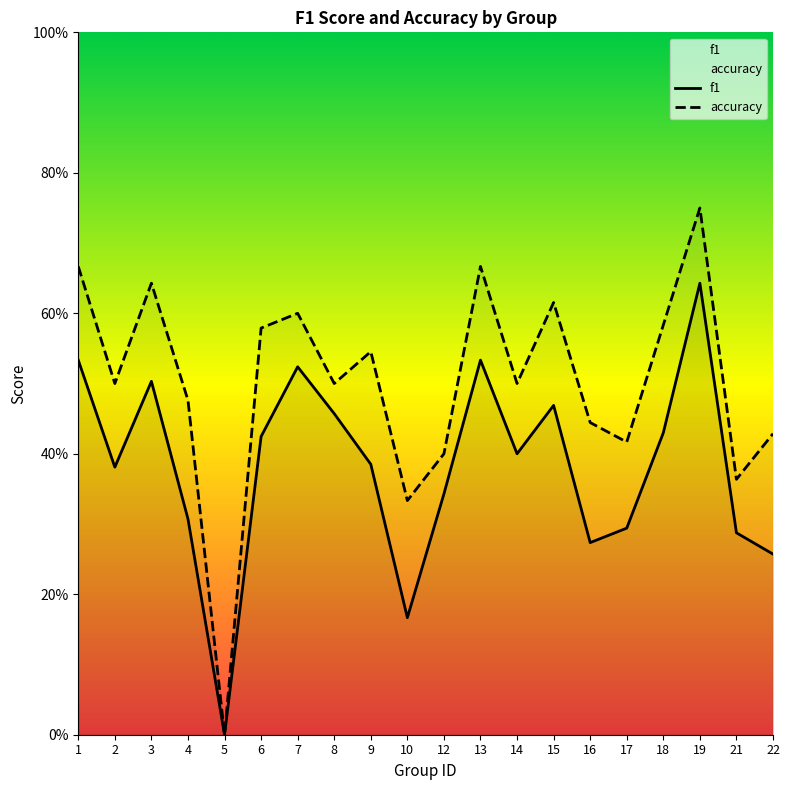

How many data points in f1 are above 0?

19